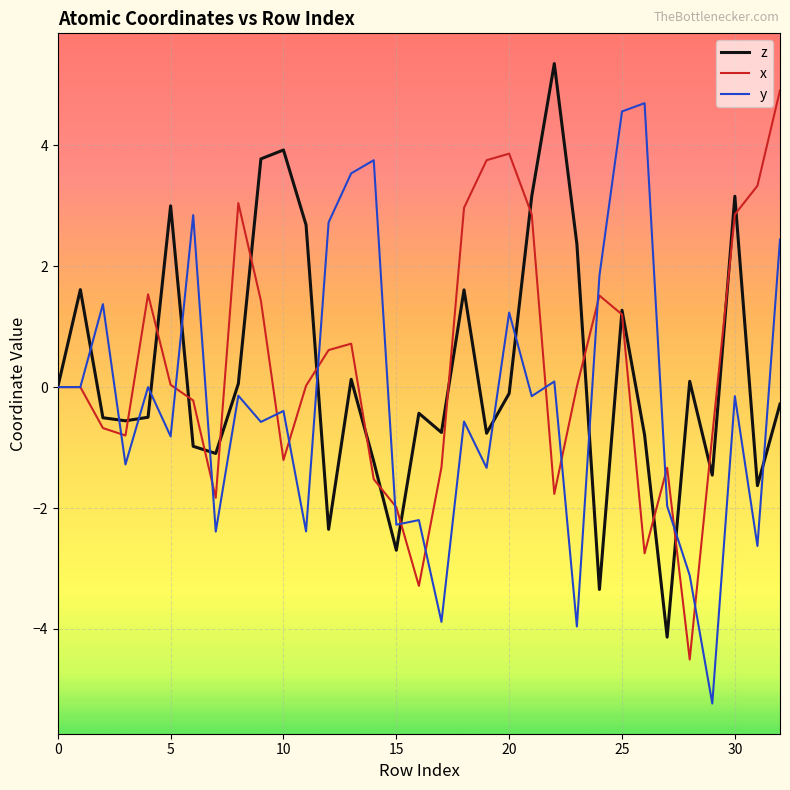

What is the smallest value displayed?

-5.2